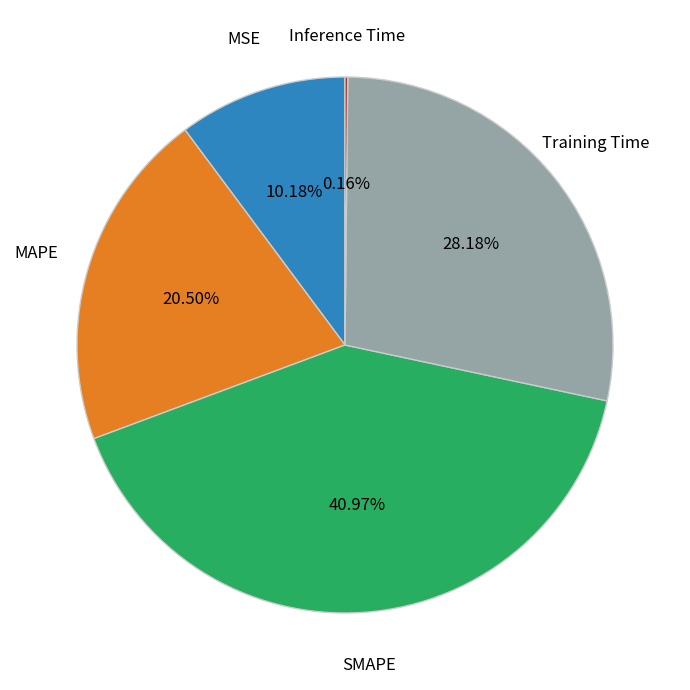

Which slice is the largest?

SMAPE